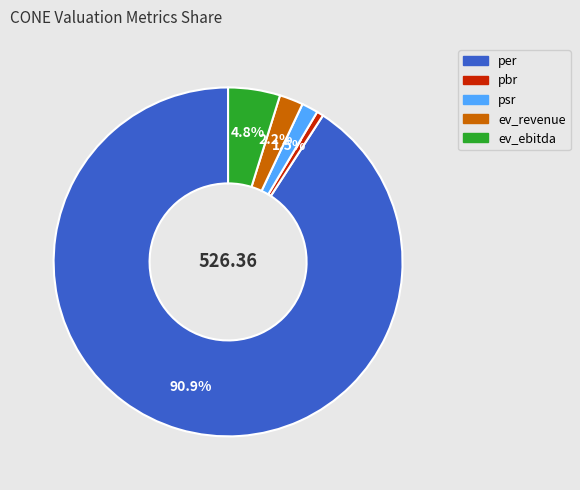

Which category accounts for the majority?

per